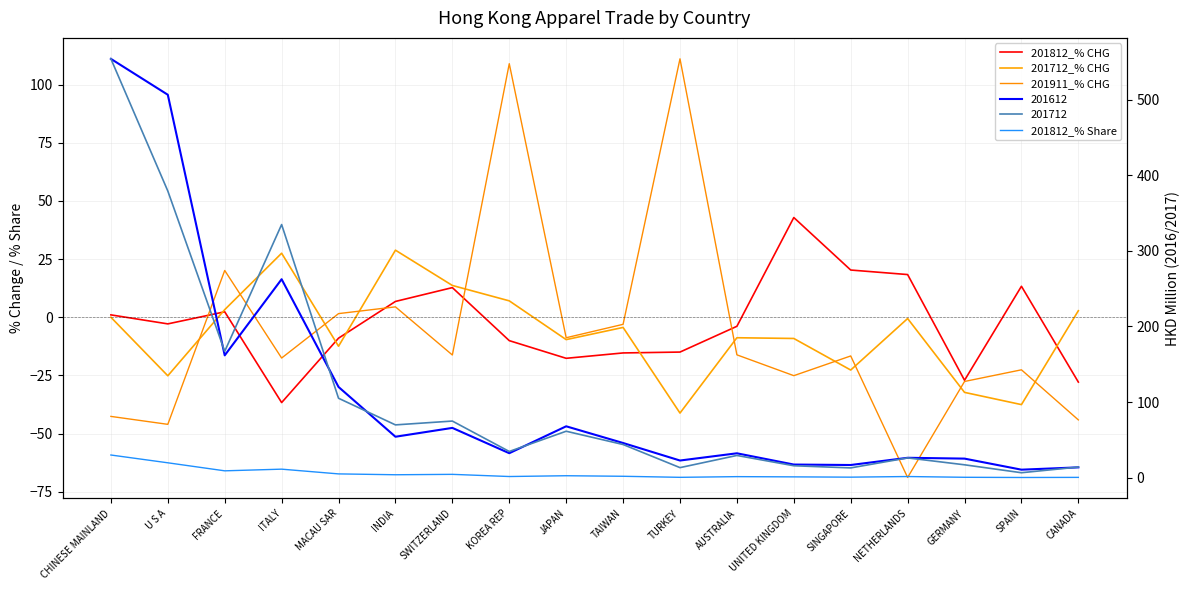

What is the sum of all 201911_% CHG values?

-108.7